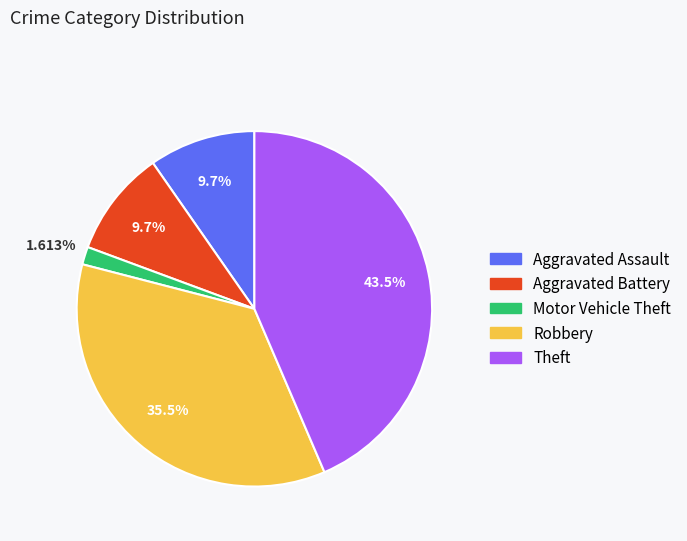

Does Theft account for over 50% of the chart?

No